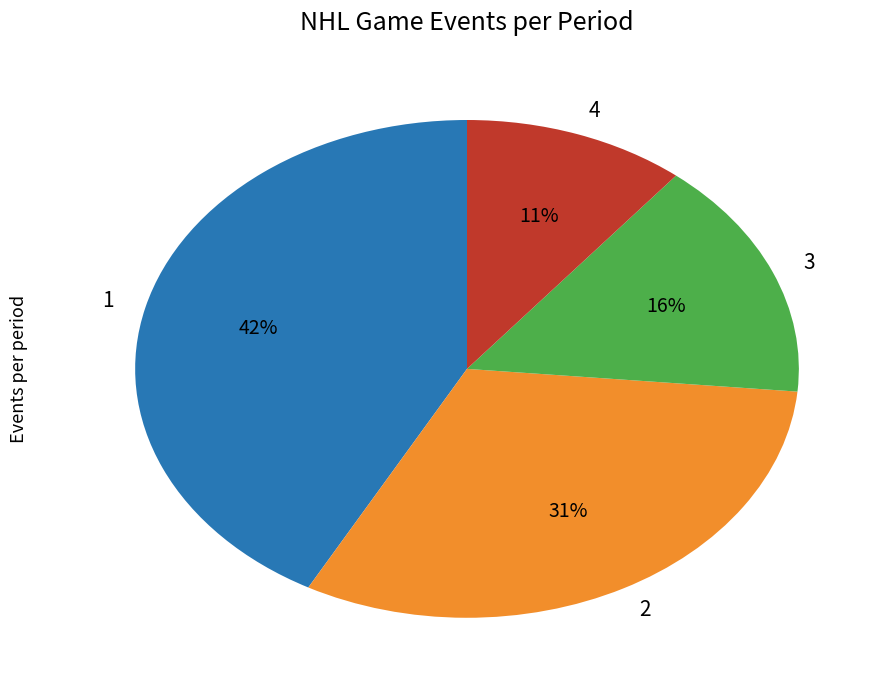

Is the sum of 3 and 4 greater than half?

No